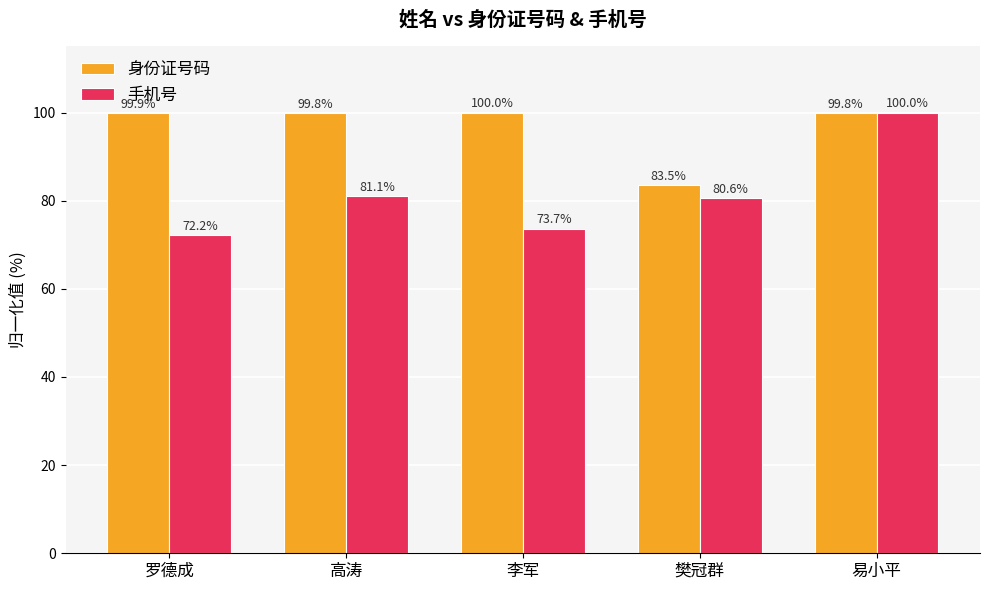

Are the bars grouped side by side (vs. stacked)?

Yes